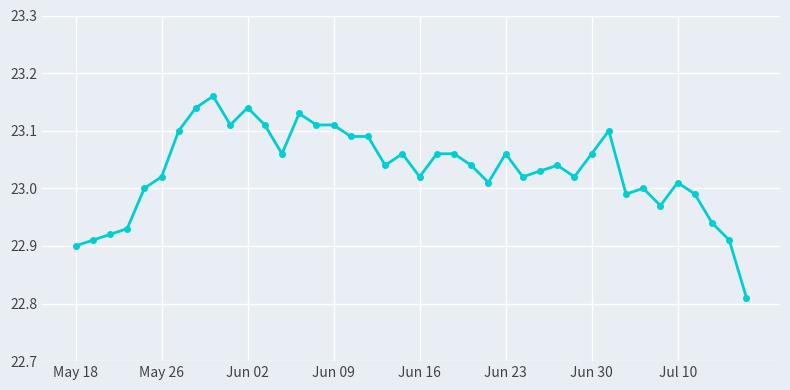

True or false: there are more than 2 points higher than both neighbors.

True